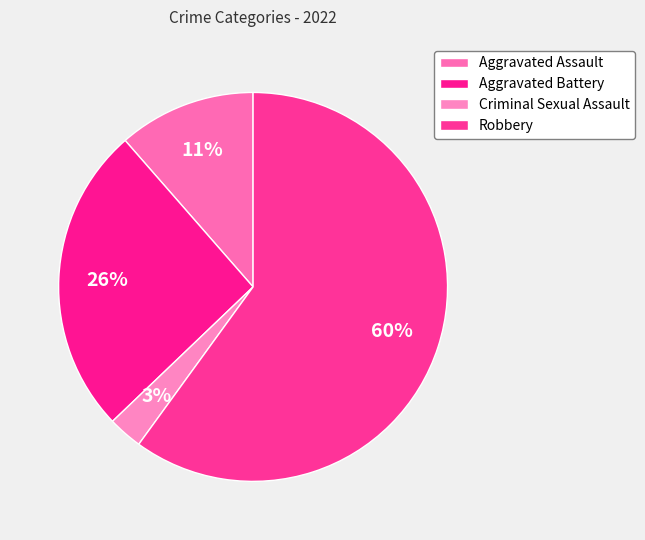

Combined, what portion of the pie is Aggravated Battery and Criminal Sexual Assault?

28.6%